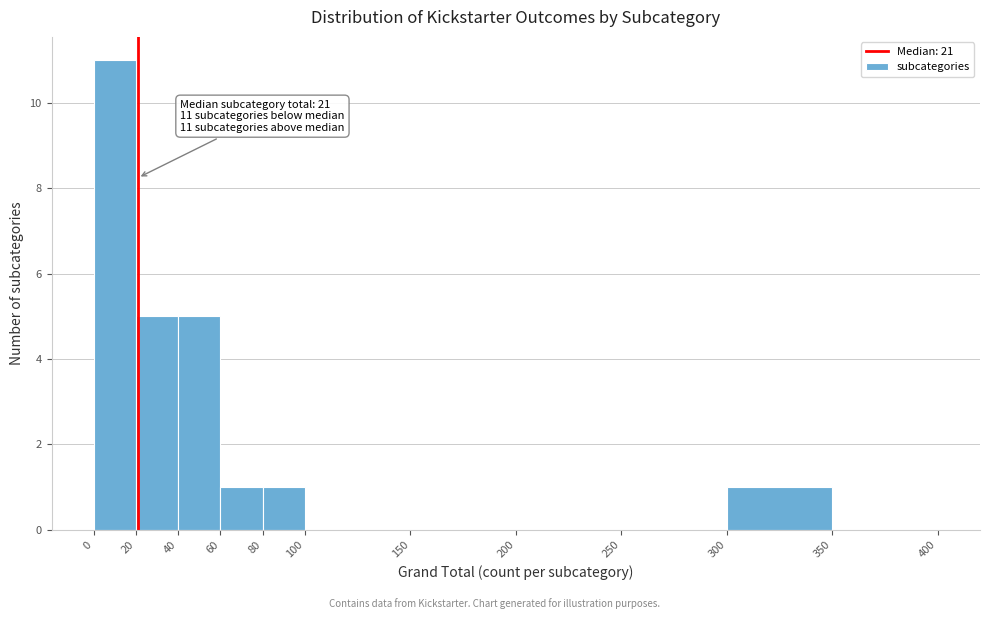

Over which range of the x-axis is the bar tallest?

0 to 20